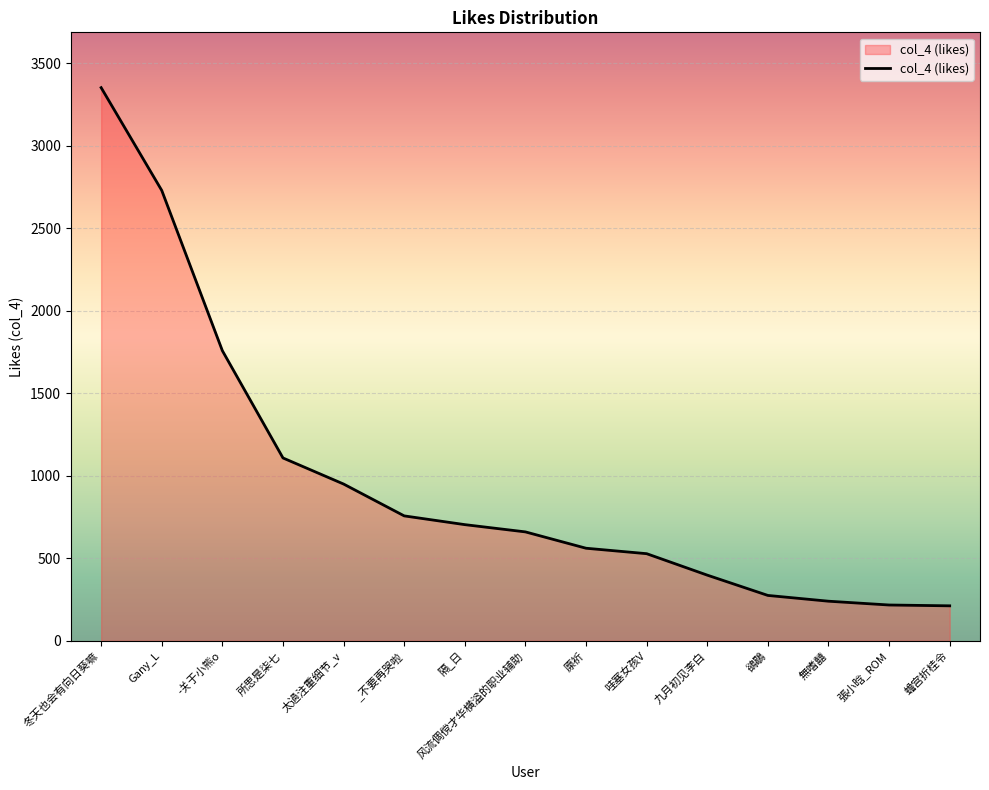

How many lines are shown in the chart?

1